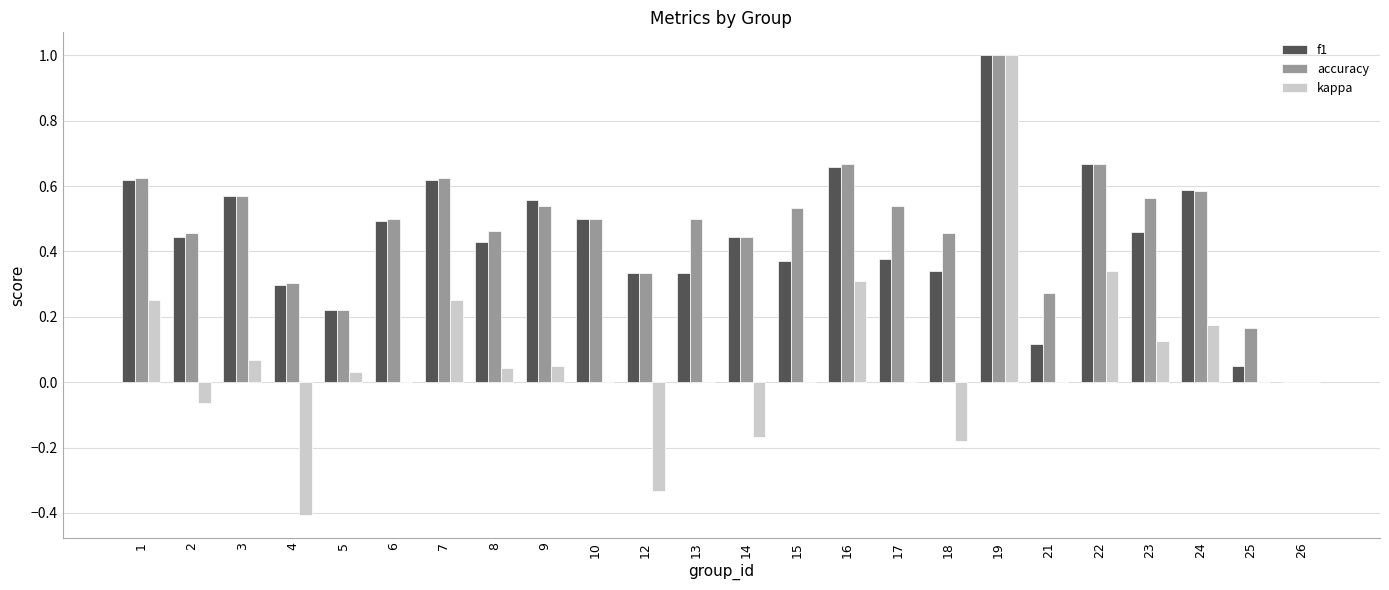

Which label corresponds to the largest value in the chart?

19